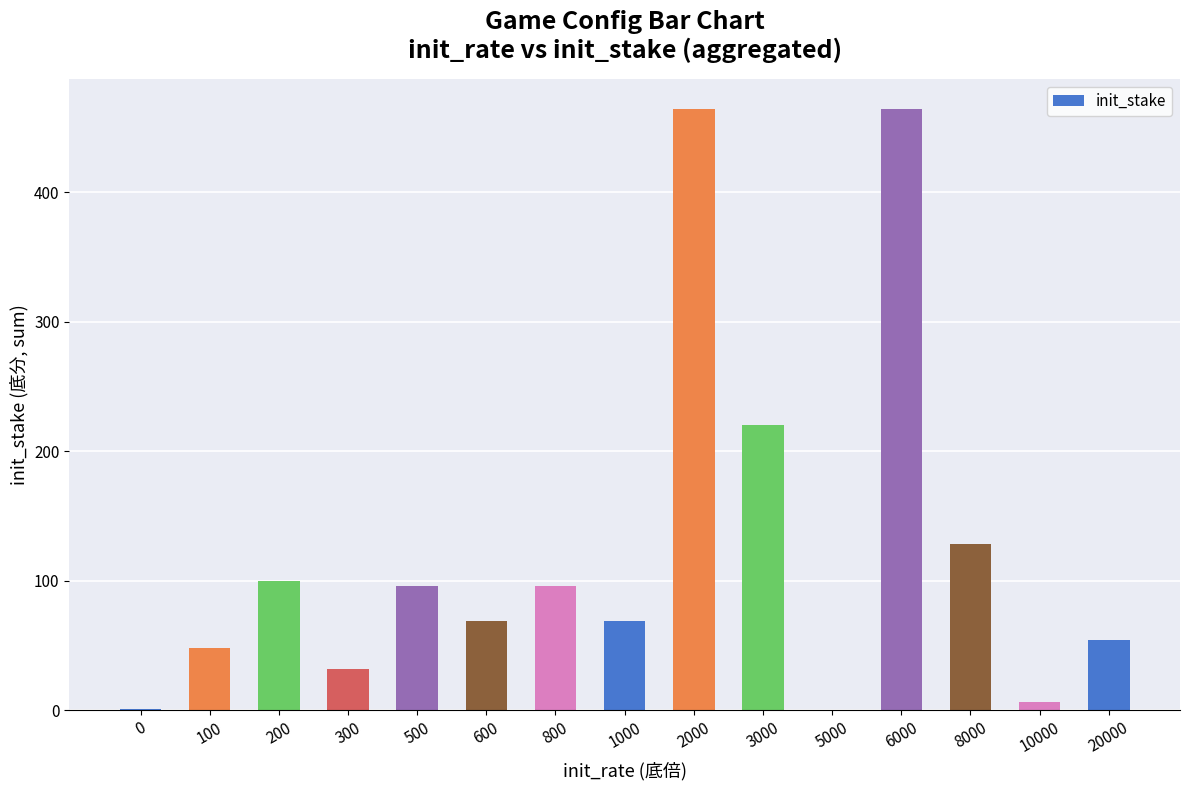

How many series are shown in this chart?

1